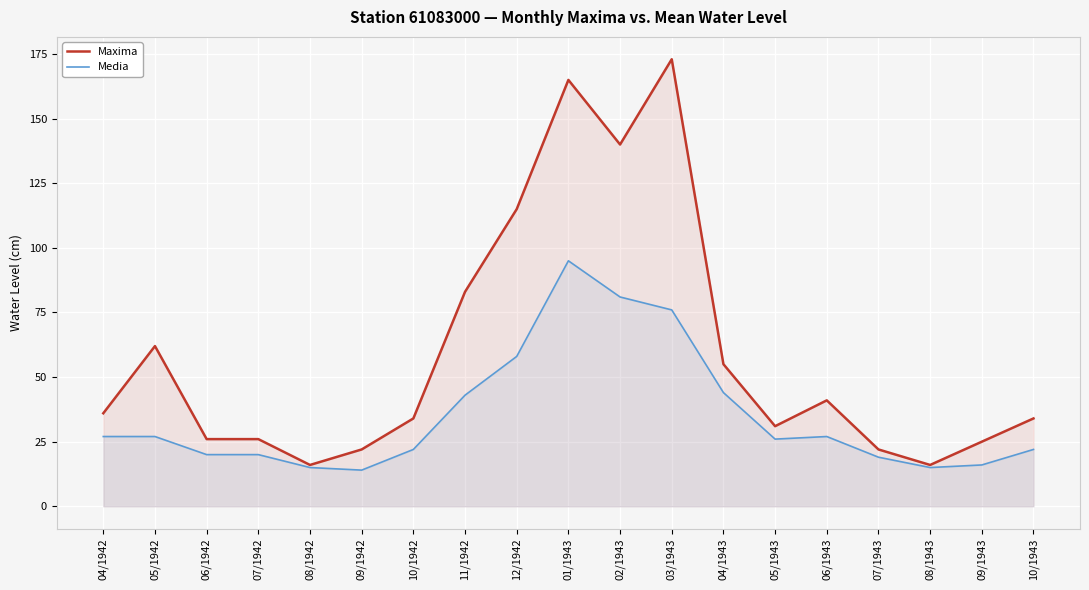

At how many categories does at least one series exceed 36?

8